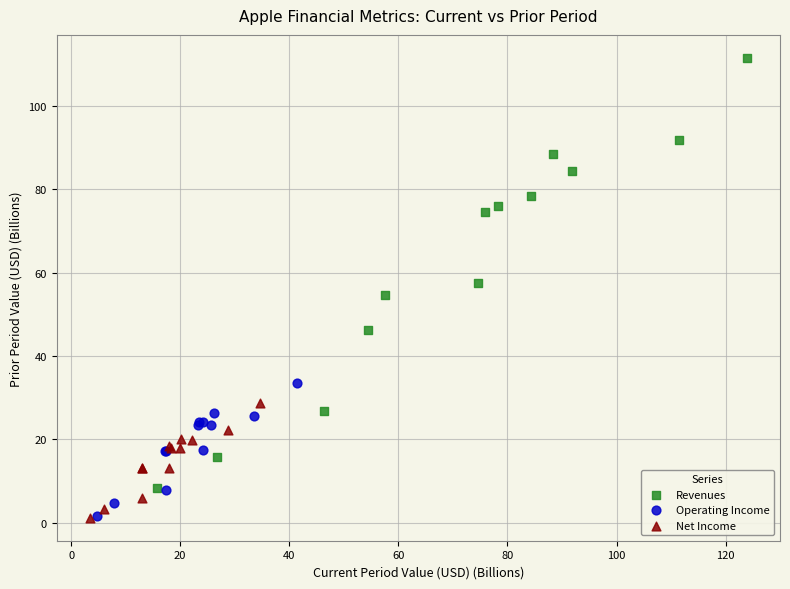

Which series has the largest Y range (max minus min)?

Revenues